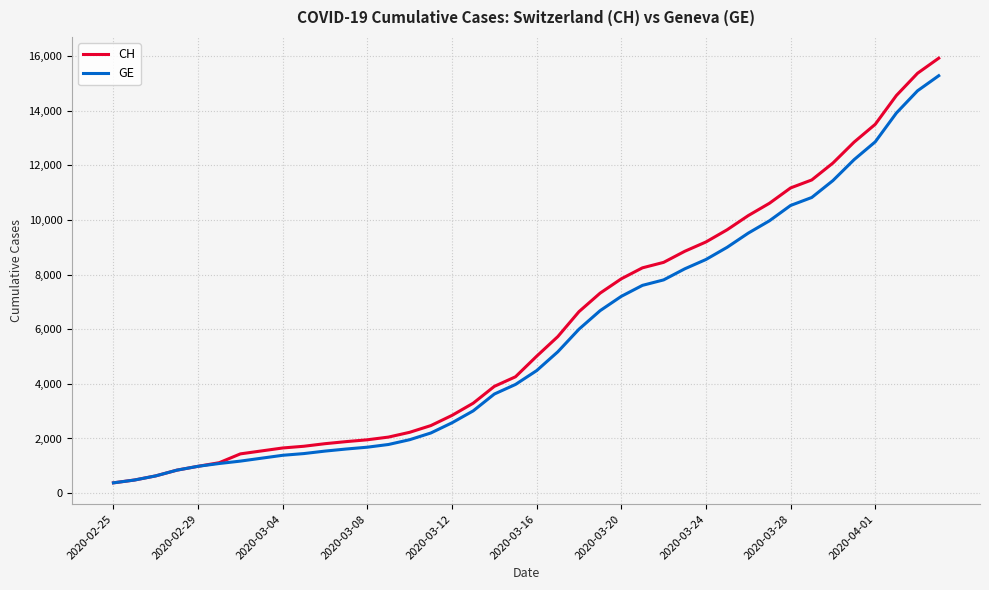

Which series has the widest spread of values?

CH